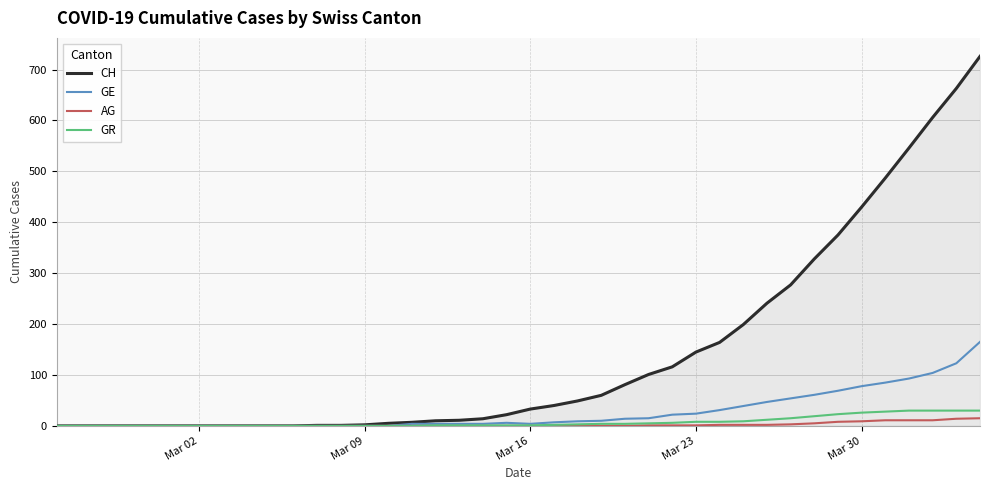

At how many categories does at least one series exceed 245?

9